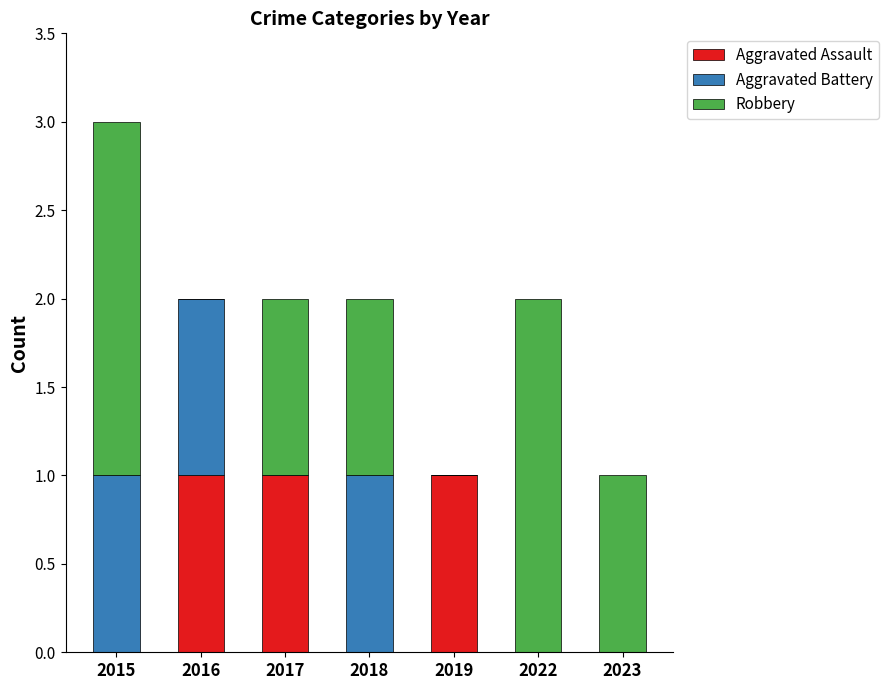

At which category is the sum across all series the highest?

2015